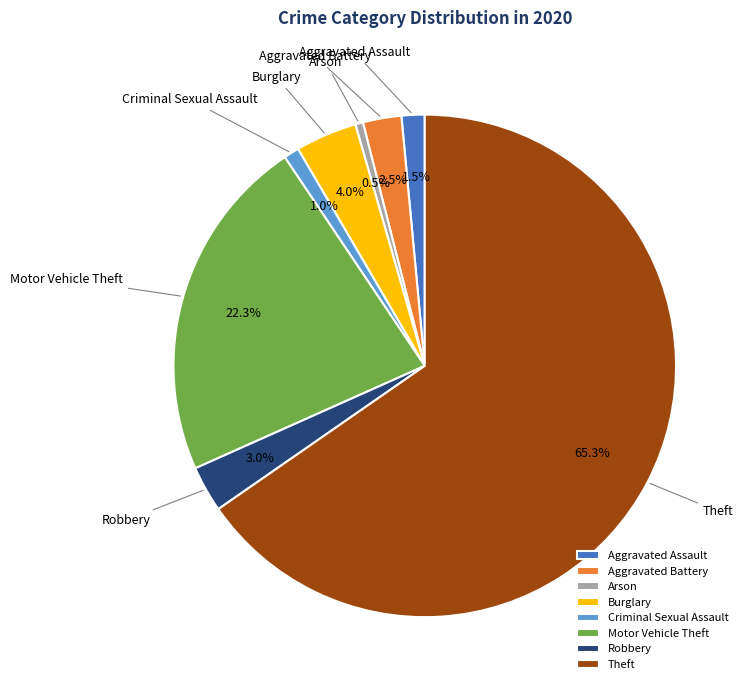

Which category has the biggest portion of the pie?

Theft